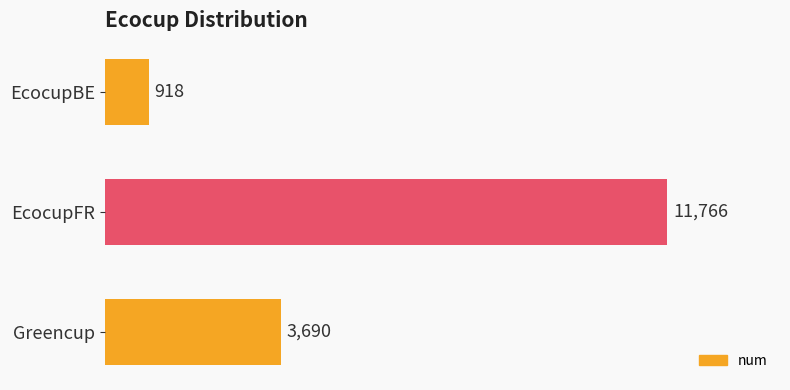

List the labels in order of value, smallest first.

EcocupBE, Greencup, EcocupFR